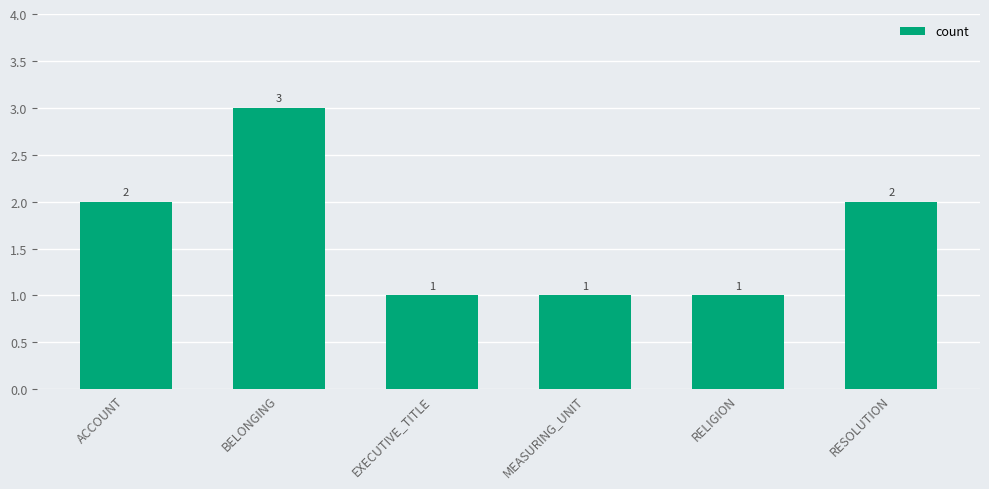

What is the sum of the values at EXECUTIVE_TITLE and BELONGING?

4